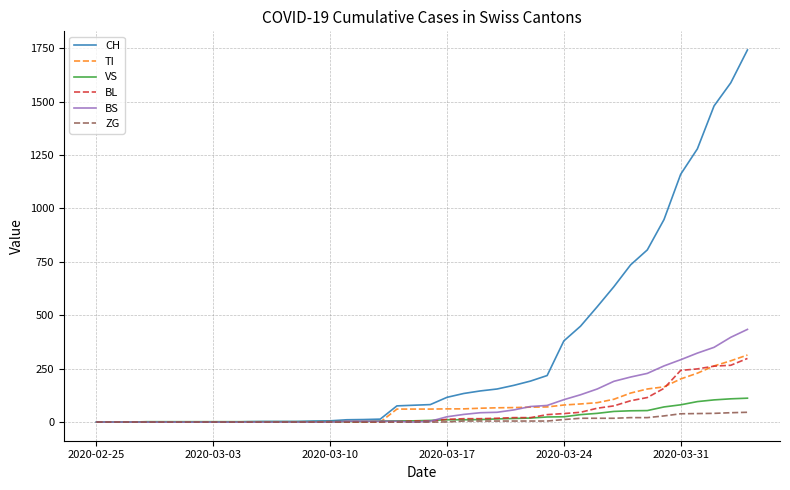

Which series has the widest spread of values?

CH